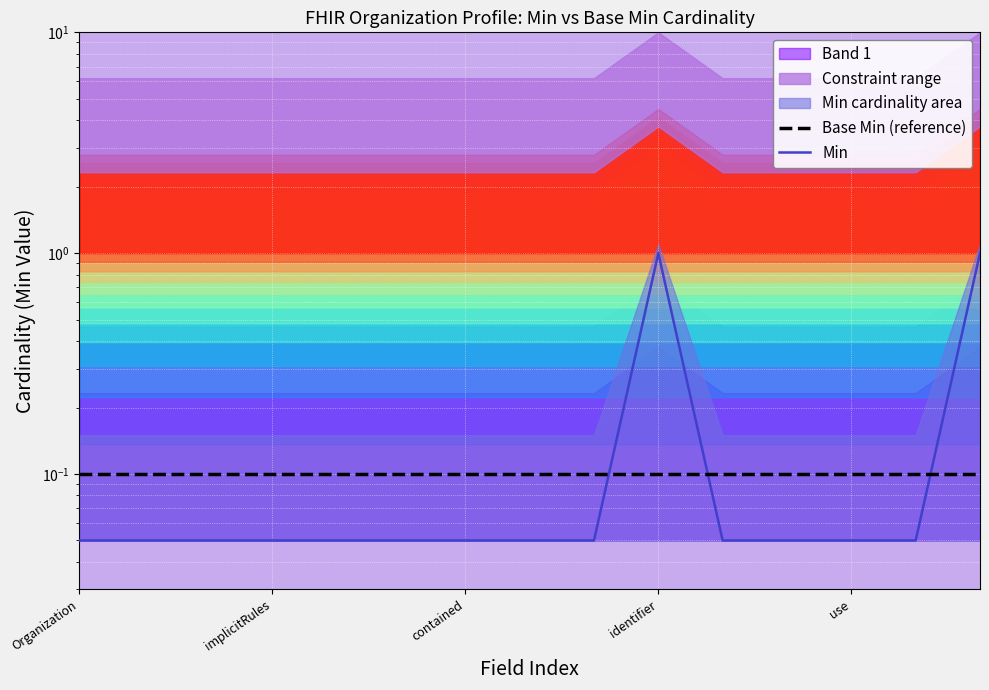

What is the sum of the Min values at 7 and use?

0.1